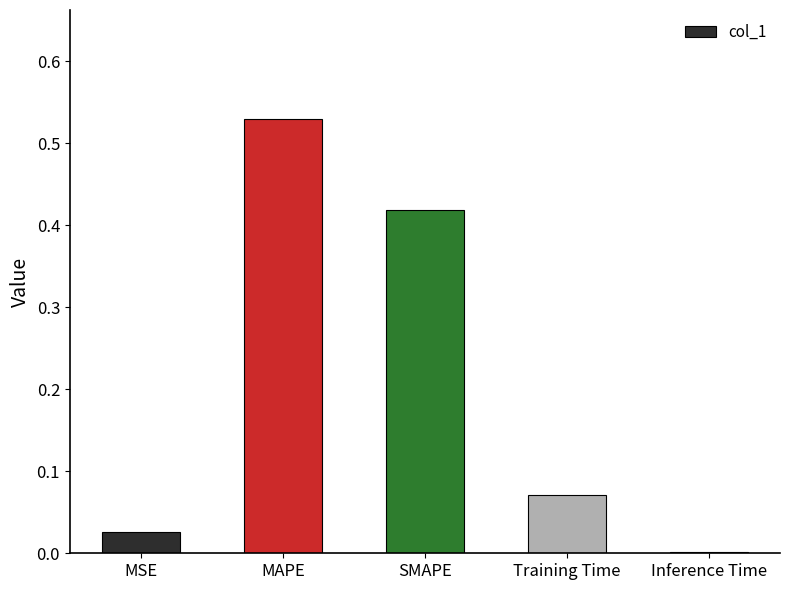

The chart shows a value of 0.0 at MSE. True or false?

True